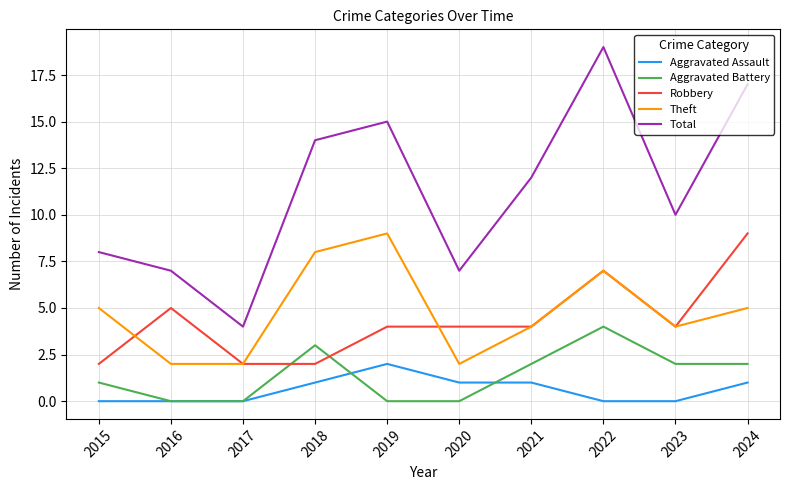

Between 2021 and 2023, which series saw the biggest shift?

Total